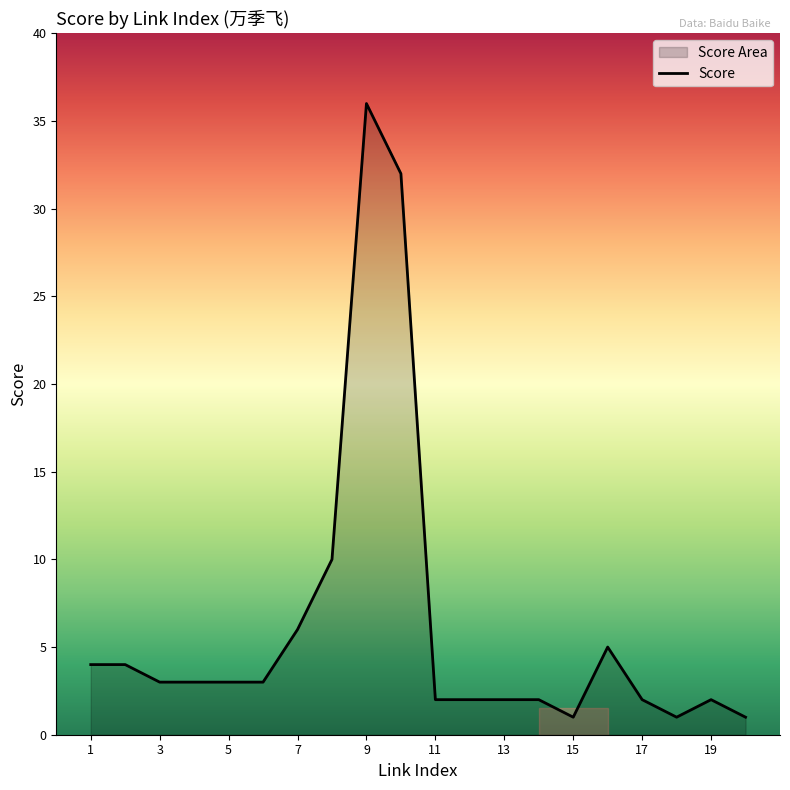

True or false: the data has more than 0 interior local peaks.

True